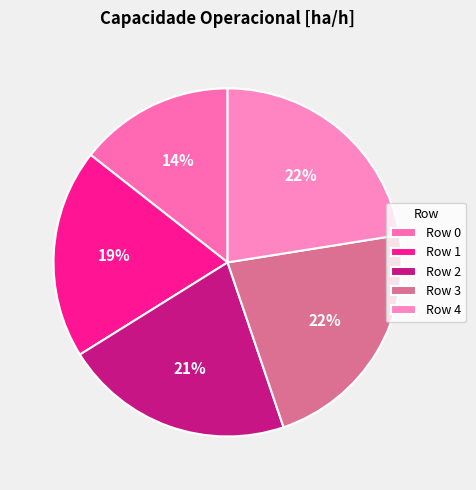

How many slices are in this pie chart?

5